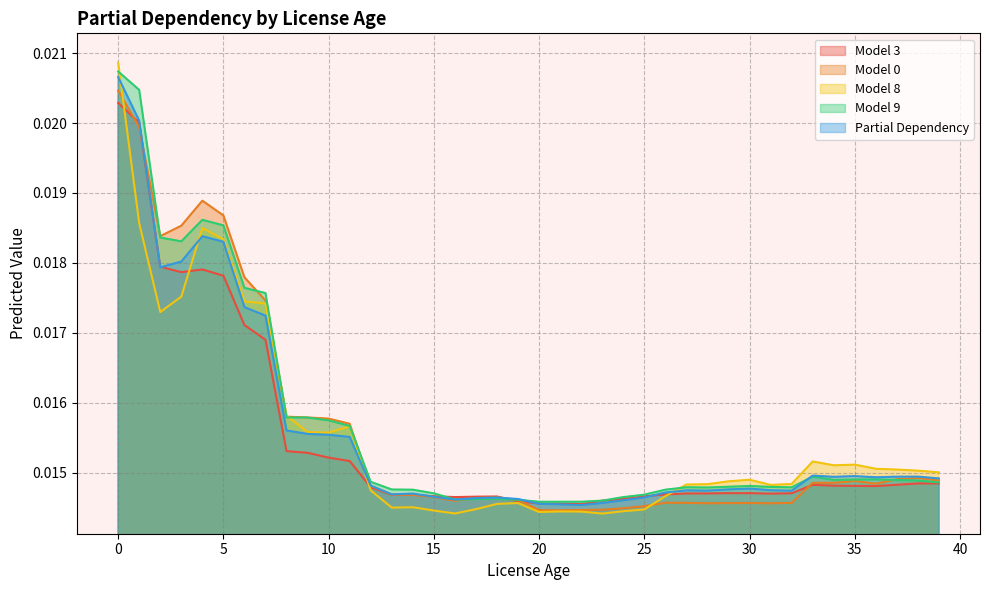

How many data points does each series have?

40